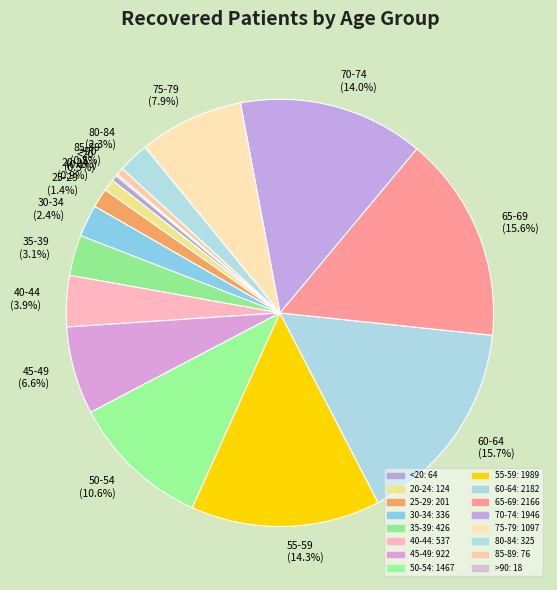

True or false: 85-89 accounts for 10% of the total.

False